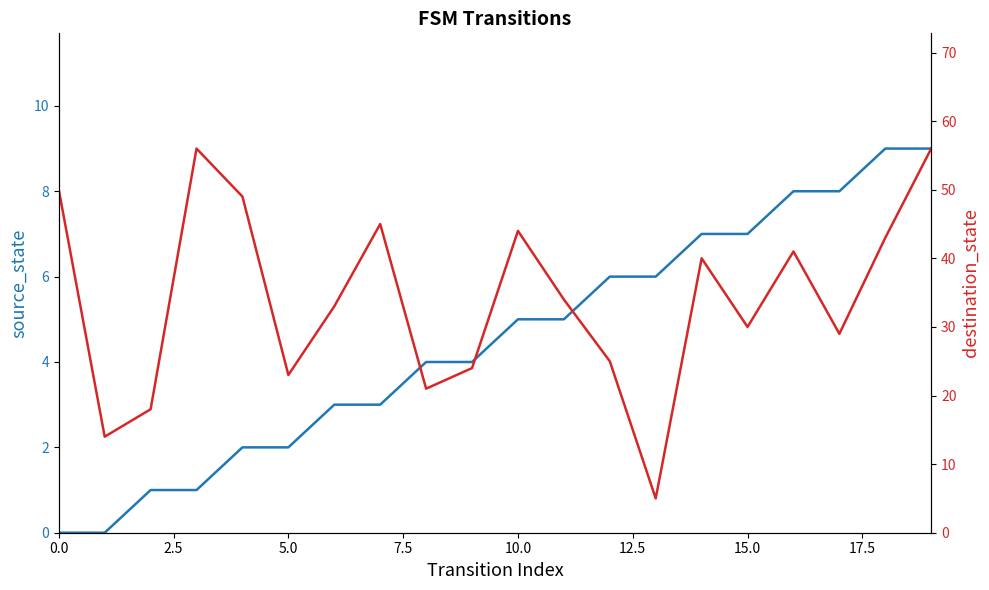

Which series has the largest total across all categories?

destination_state